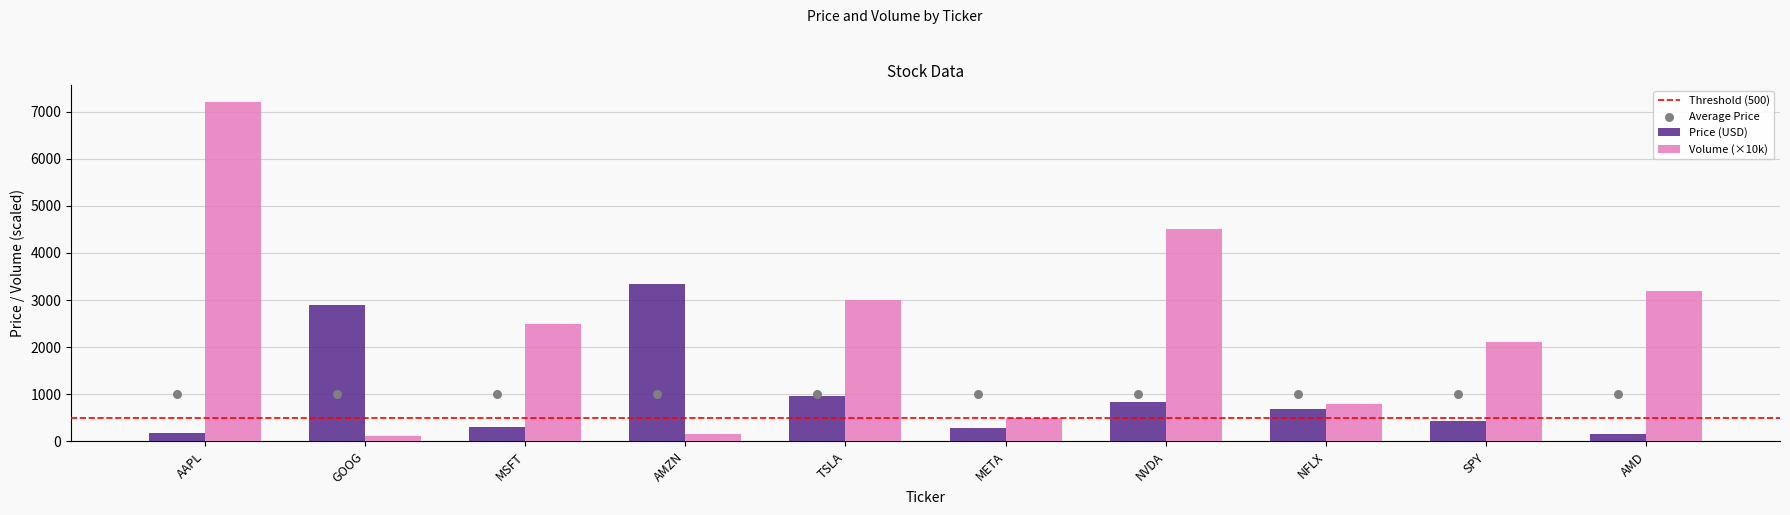

What is the total value across all series at AAPL?

7374.4